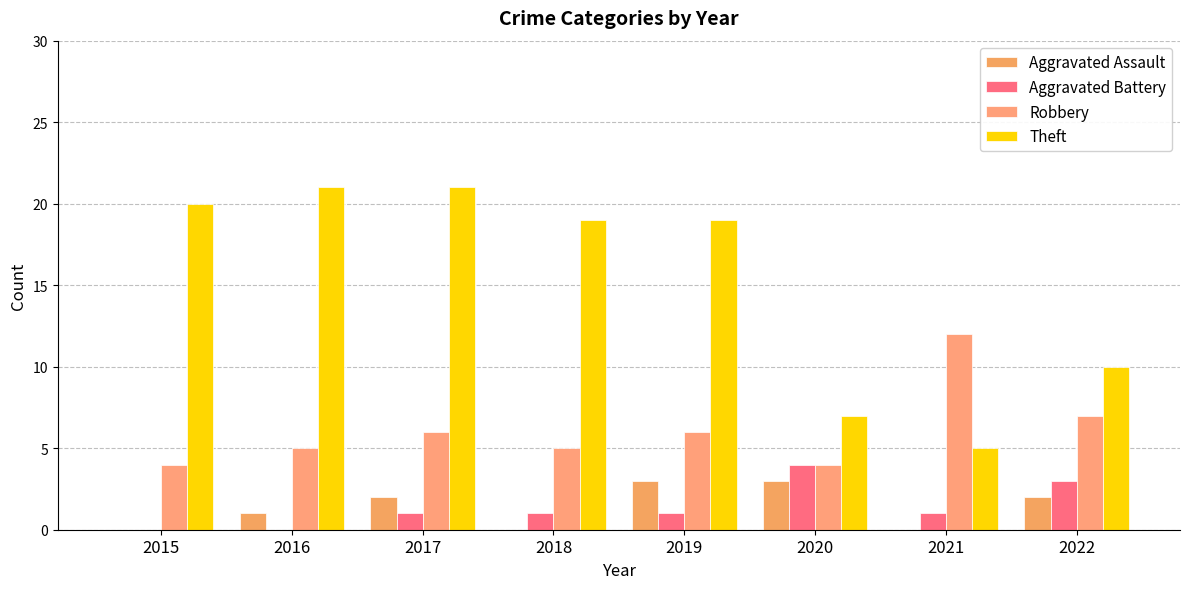

How many distinct data groups are displayed?

4